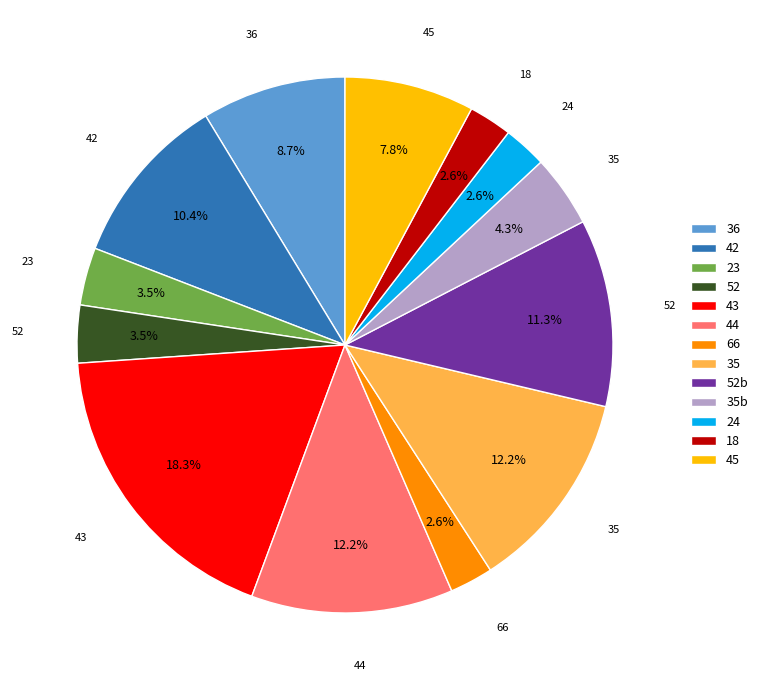

Is there any slice that represents more than half of the pie?

No